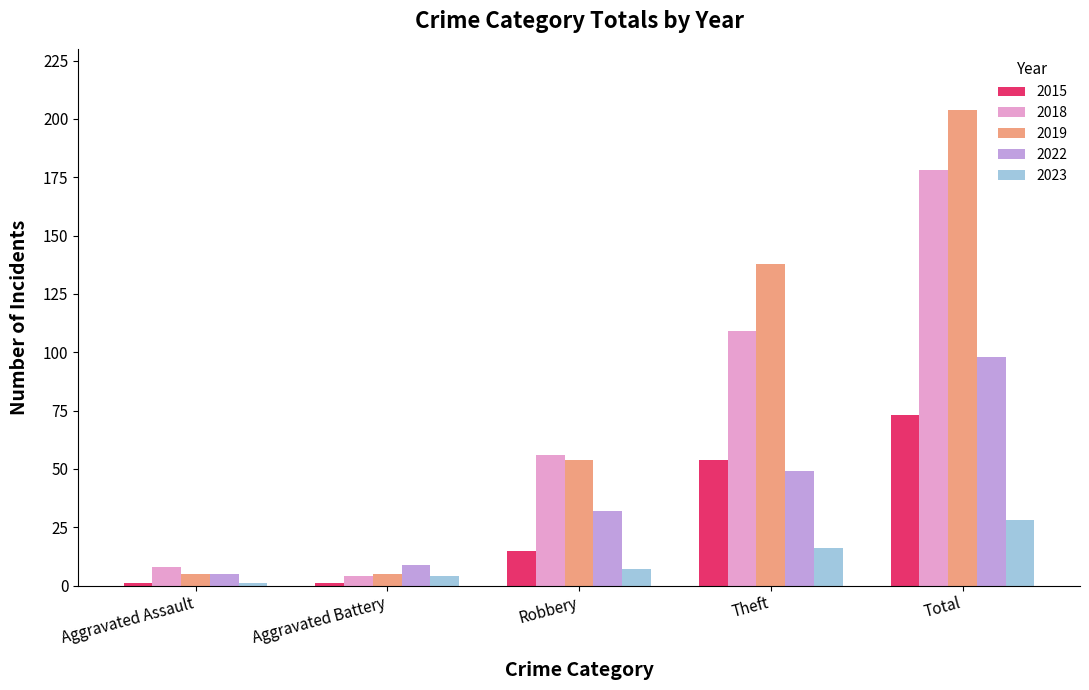

What is the minimum value shown in the chart?

1